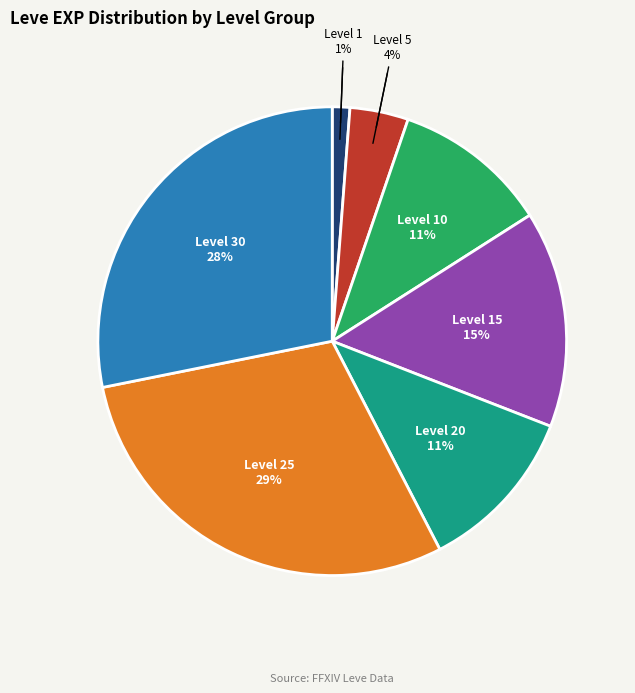

To the nearest percent, what is the average slice percentage?

14%